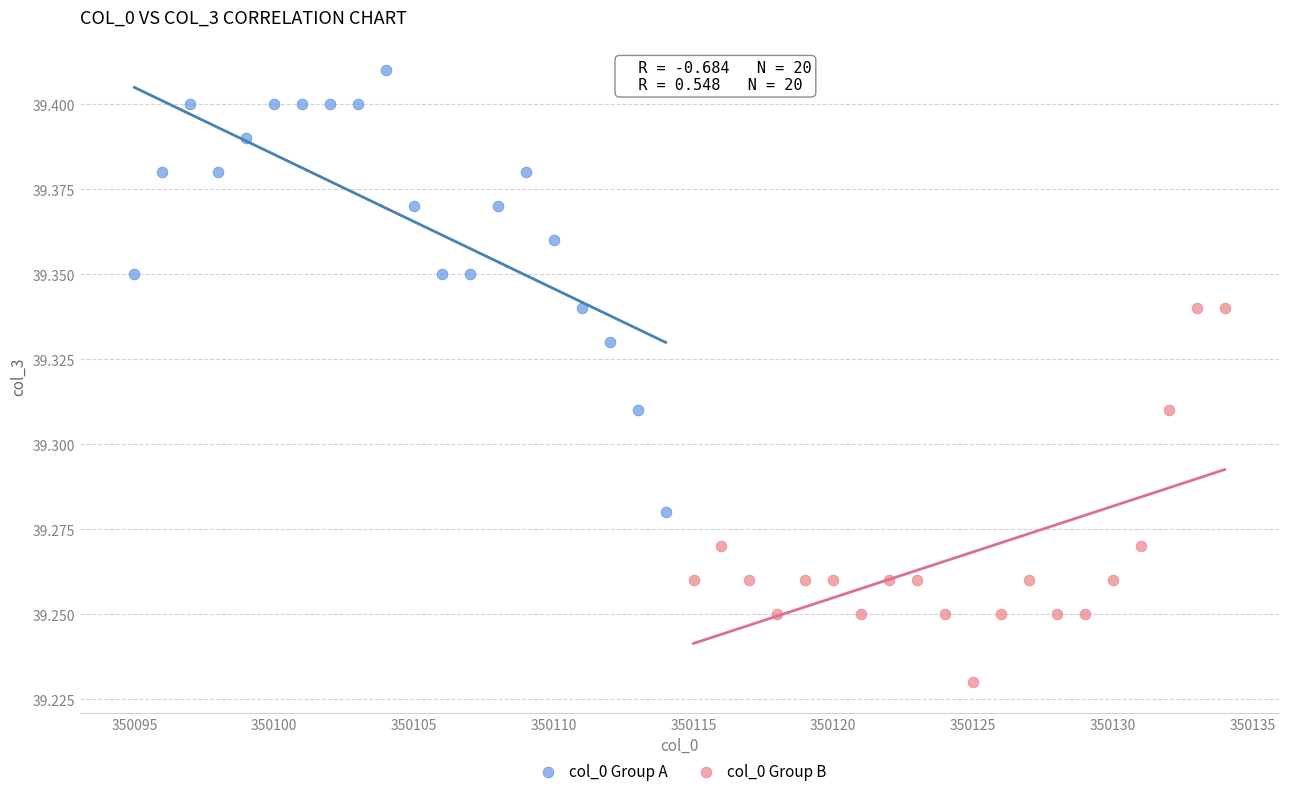

Which series reaches the maximum Y coordinate?

col_0 Group A